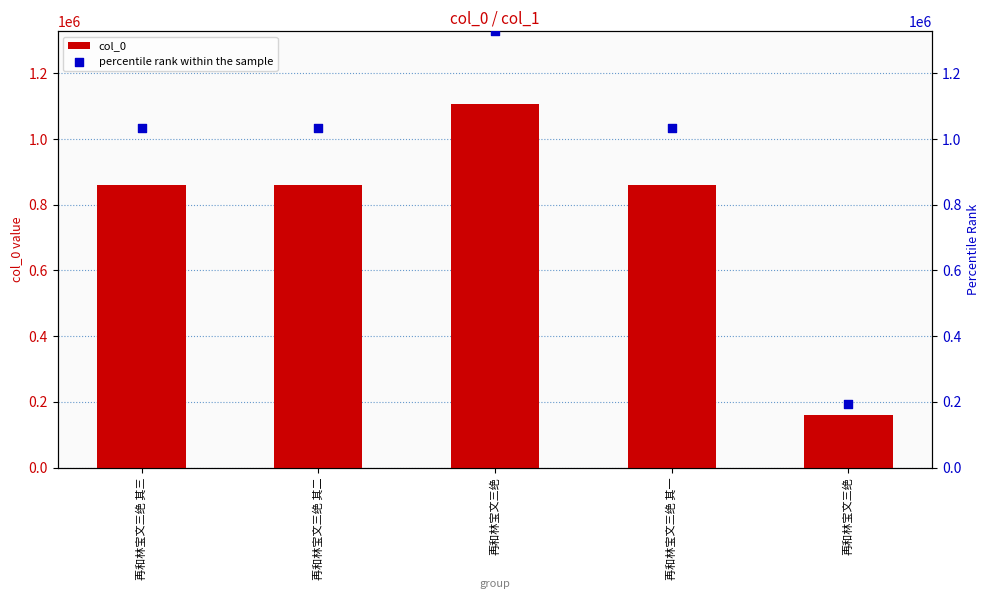

Which series has the largest total across all categories?

percentile rank within the sample